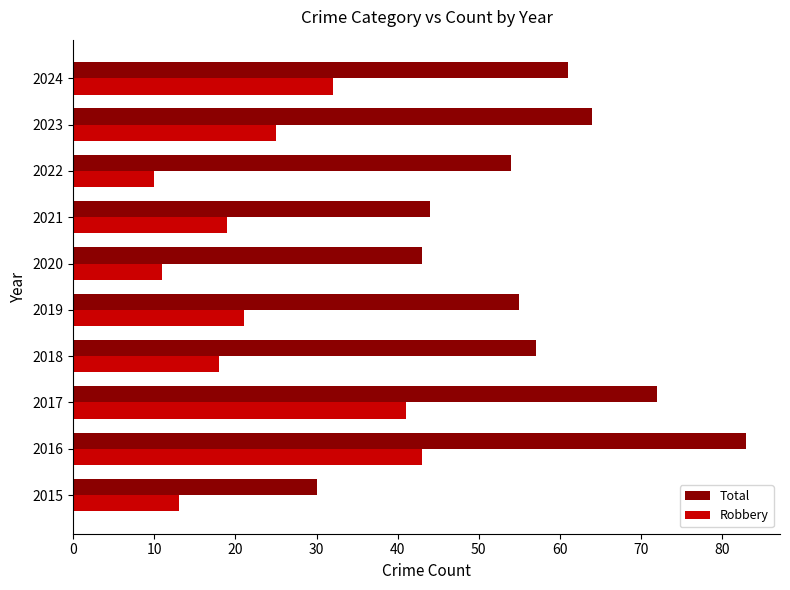

What is the sum of all Robbery values?

233